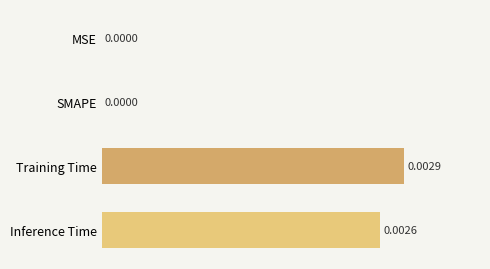

At which category does the chart reach its peak across all series?

Training Time